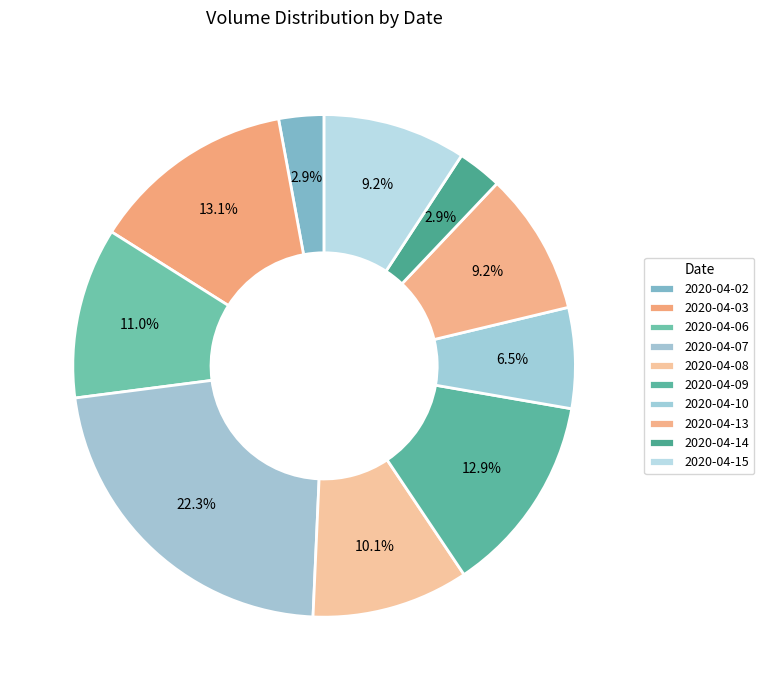

Rank the categories by value from highest to lowest.

2020-04-07, 2020-04-03, 2020-04-09, 2020-04-06, 2020-04-08, 2020-04-15, 2020-04-13, 2020-04-10, 2020-04-02, 2020-04-14